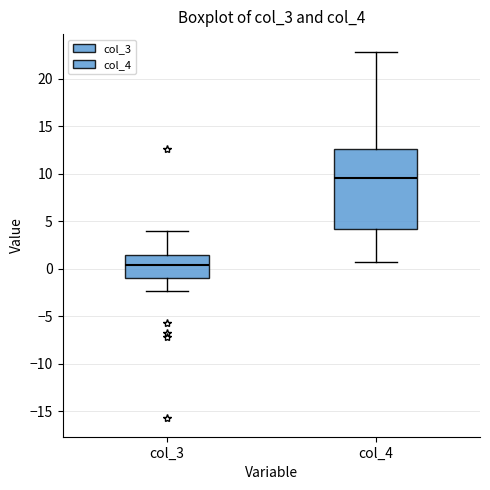

Which box has the highest median line?

col_4